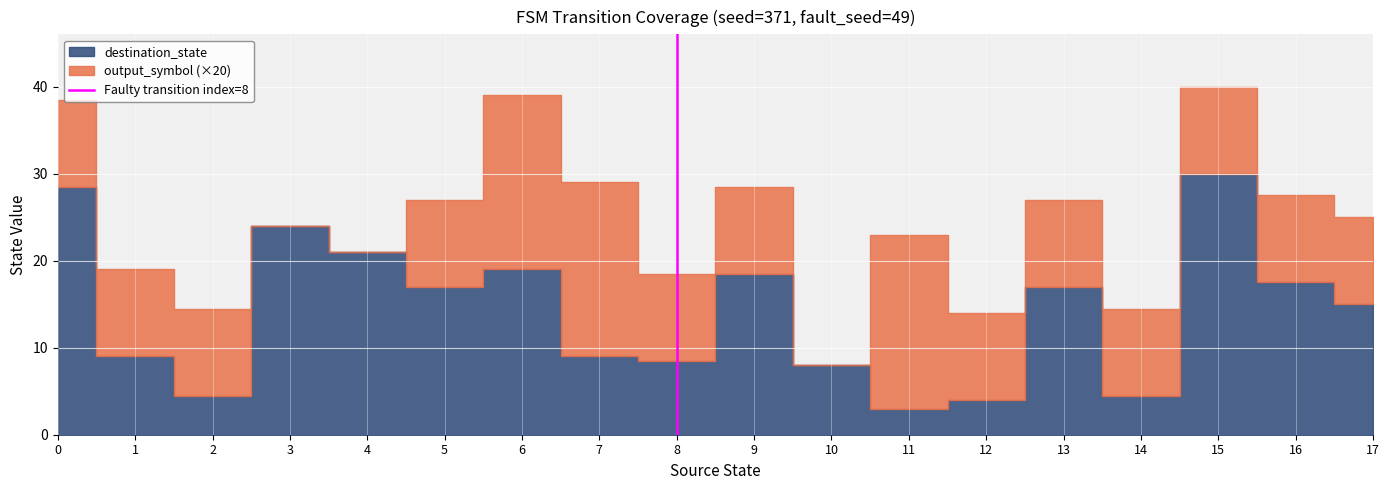

Is it true that the value at 8 is -1?

False